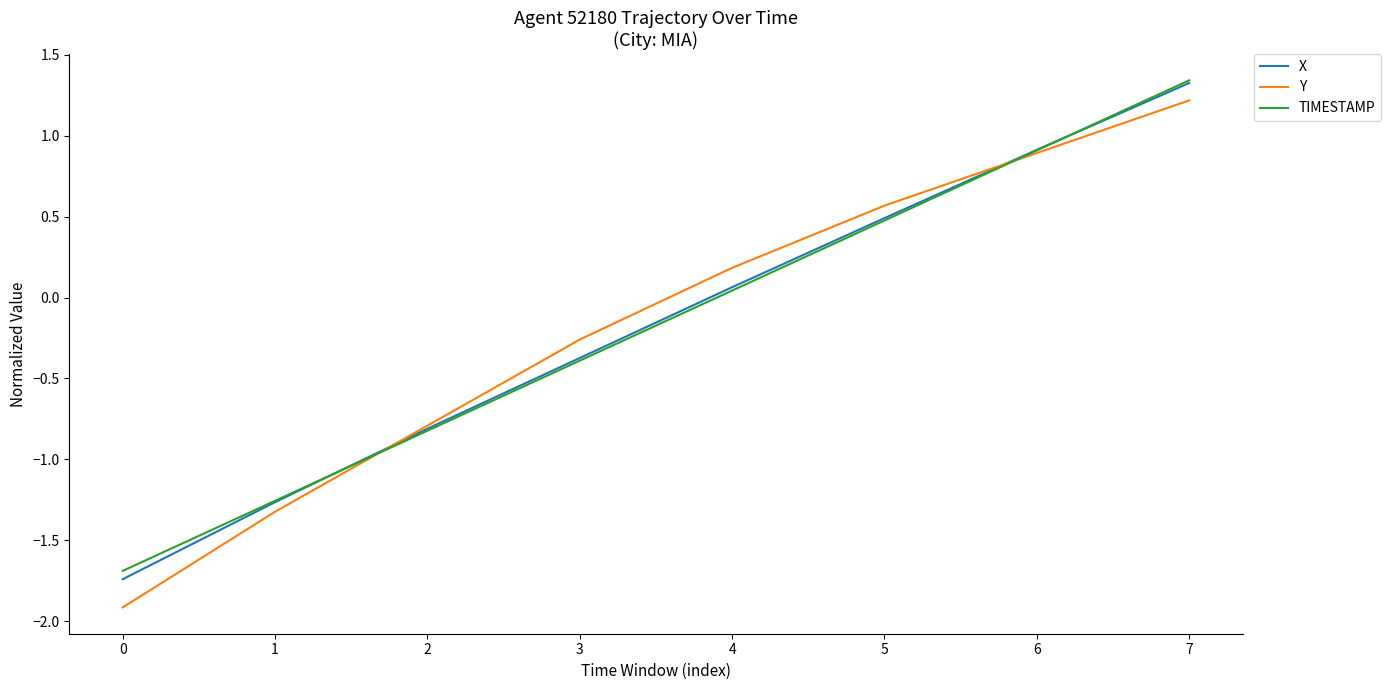

What is the smallest value displayed?

-1.9